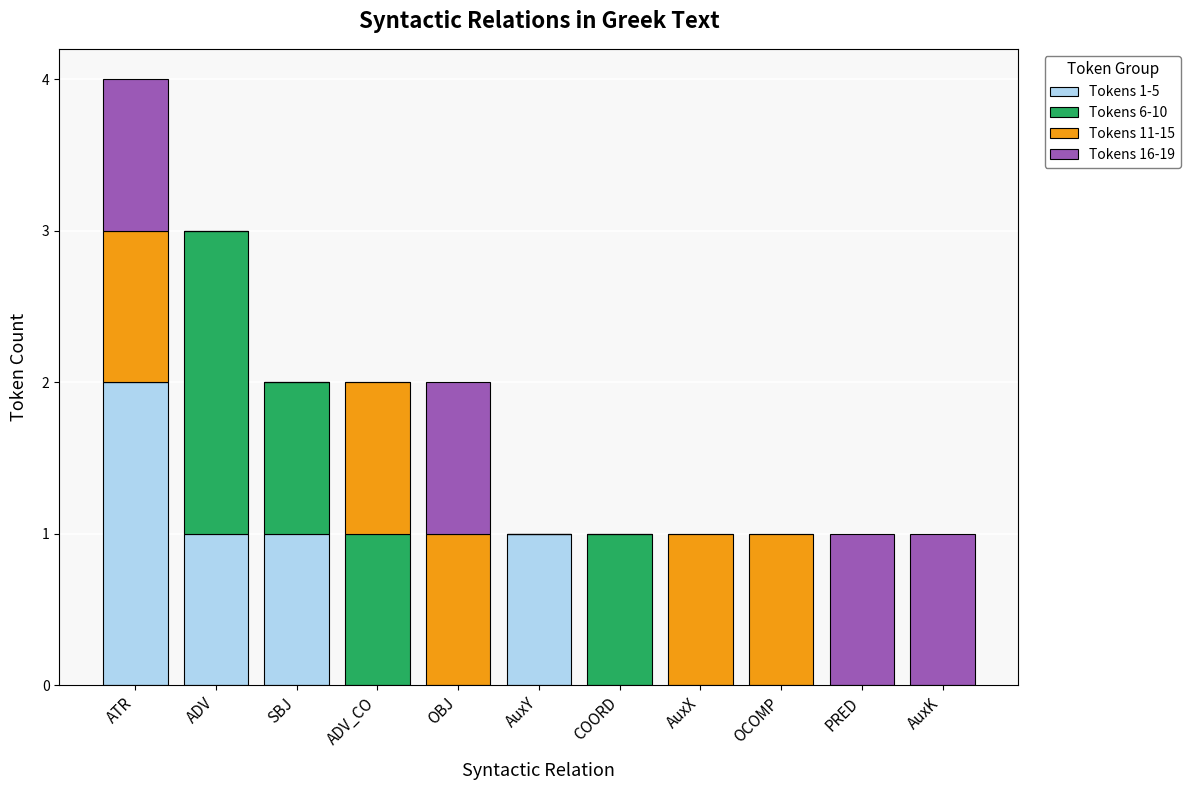

At which label does Tokens 1-5 reach its peak?

ATR